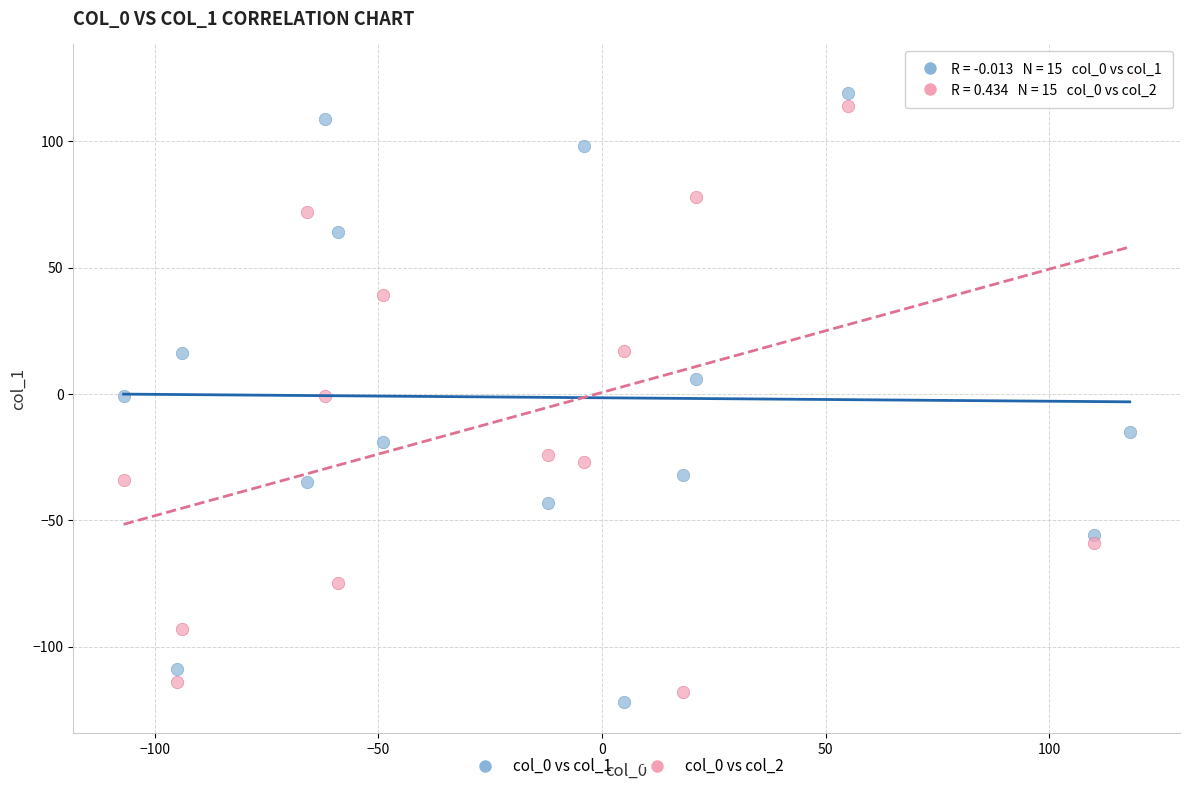

Which series reaches the minimum Y coordinate?

col_0 vs col_1